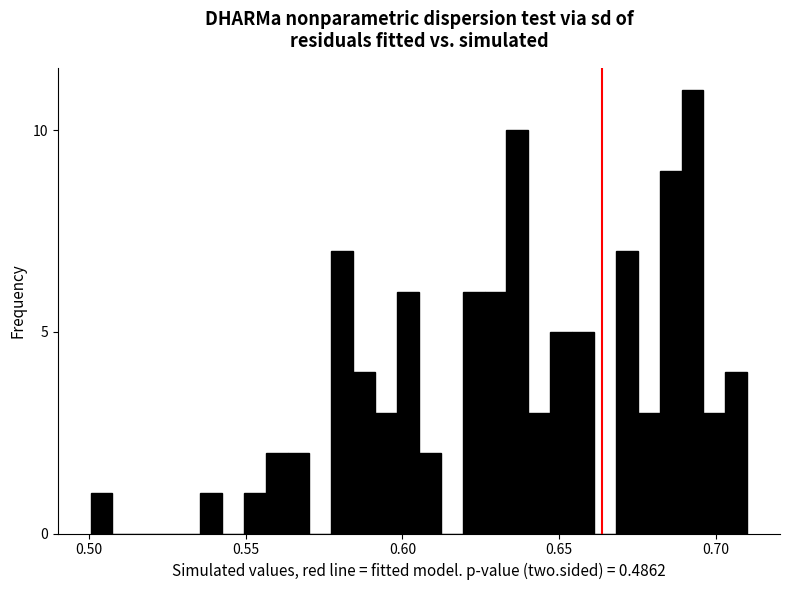

Read against the x-axis, roughly where is the centre of the tallest bar?

0.695